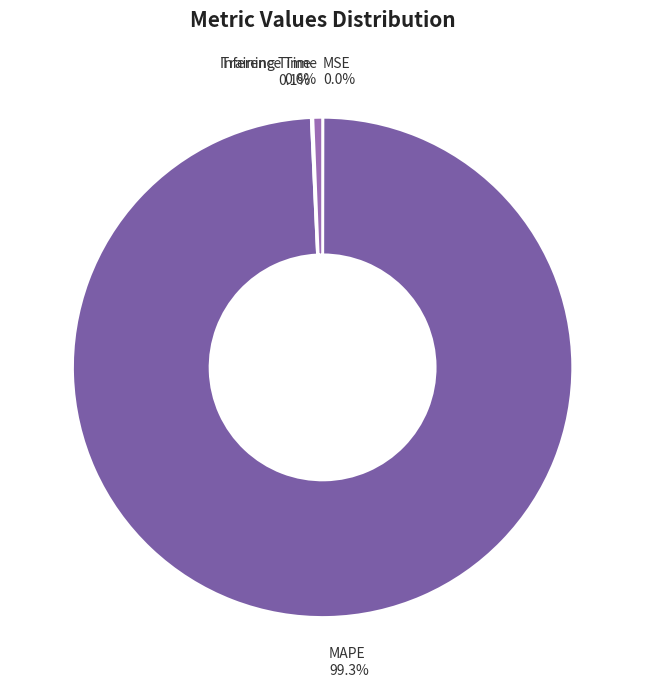

Rank the categories by value from lowest to highest.

SMAPE, MSE, Training Time, Inference Time, MAPE